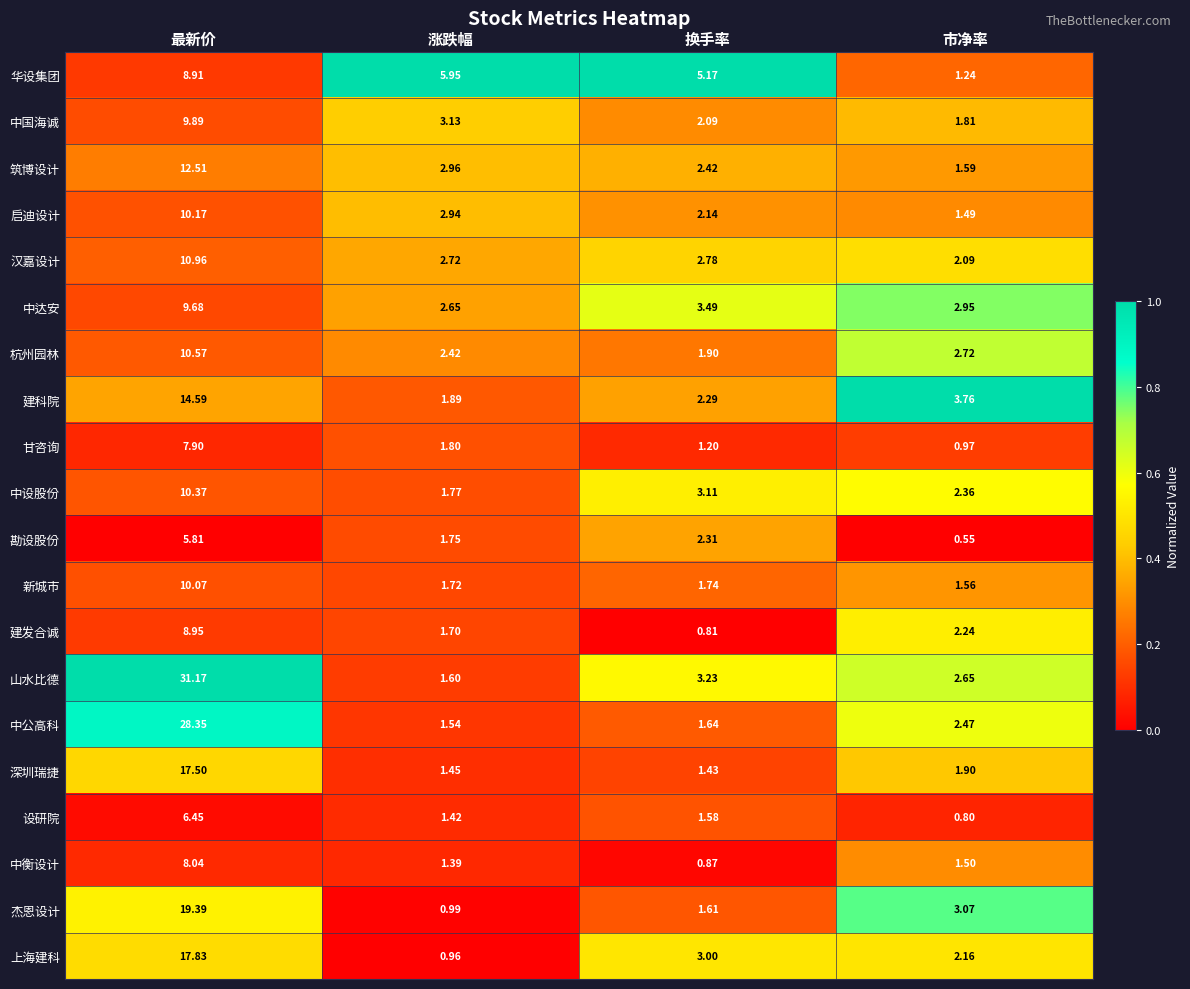

Which series has the widest spread of values?

山水比德